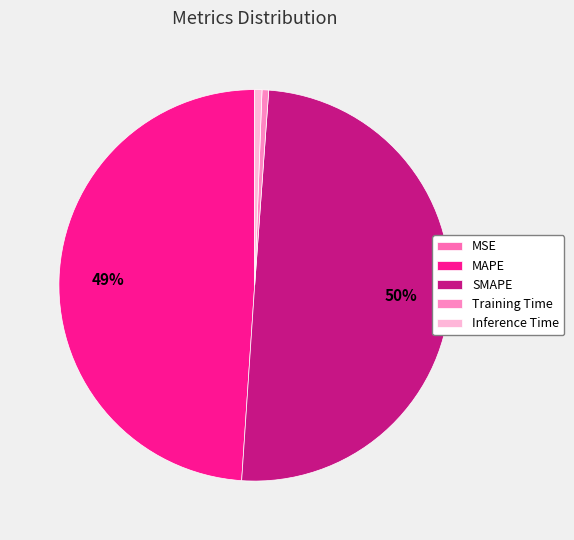

Does any single category account for the majority?

No